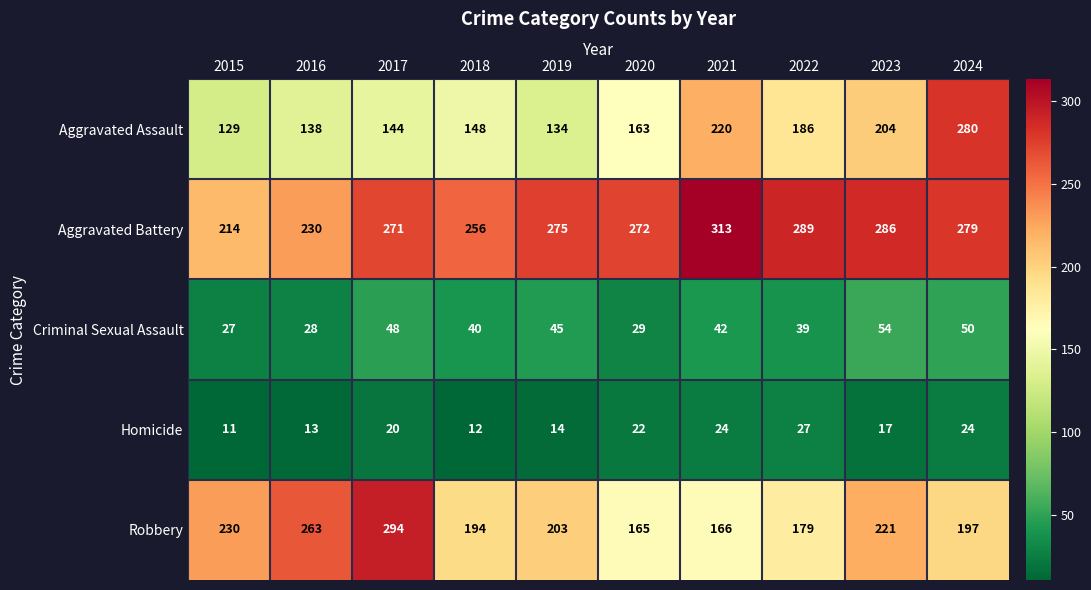

What is the difference between the Aggravated Assault values at 2022 and 2024?

94